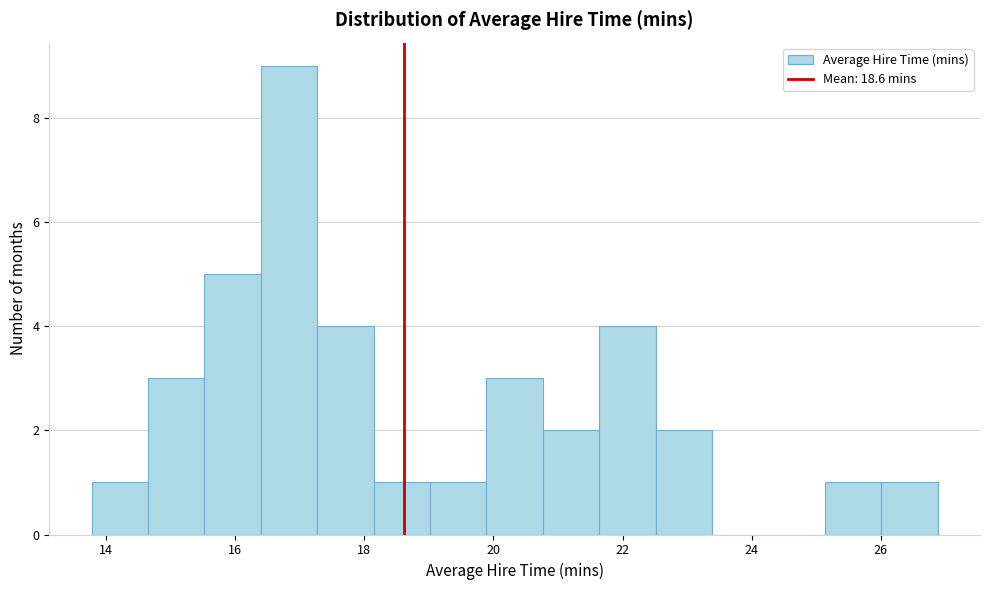

Reading left to right, list every bar in this chart as the range it spans on the x-axis followed by its height. Neither the bar edges nor the heights are printed on the chart, so give them approximately, as read against the axes.

13.8 to 14.6: 1
14.6 to 15.6: 3
15.6 to 16.4: 5
16.4 to 17.2: 9
17.2 to 18.2: 4
18.2 to 19.0: 1
19.0 to 19.8: 1
19.8 to 20.8: 3
20.8 to 21.6: 2
21.6 to 22.6: 4
22.6 to 23.4: 2
23.4 to 24.2: 0
24.2 to 25.2: 0
25.2 to 26.0: 1
26.0 to 26.8: 1